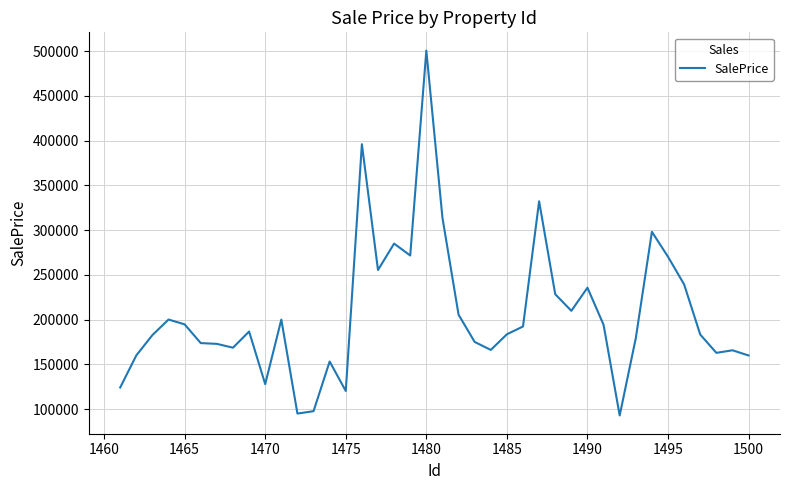

What is the smallest value displayed?

92924.8